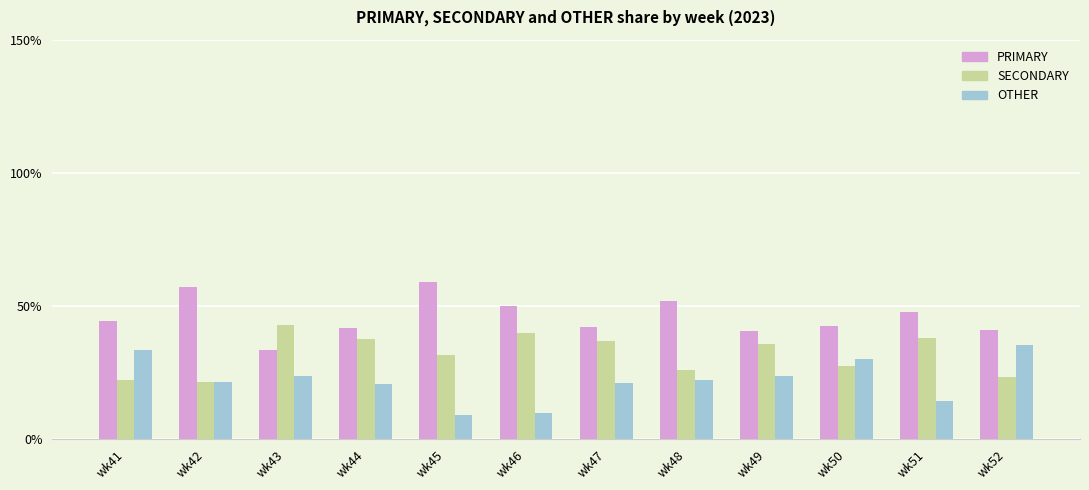

What is the difference between the maximum and minimum values in the SECONDARY series?

21.4